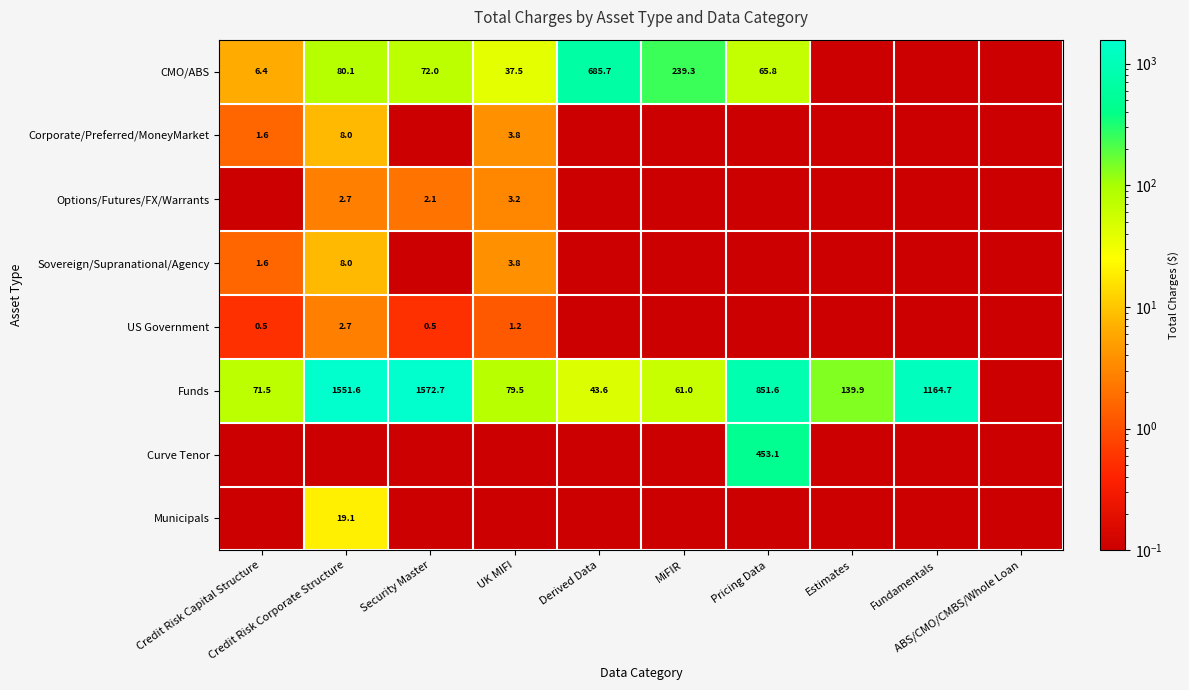

The Options/Futures/FX/Warrants series shows 2.1 at Security Master. True or false?

True